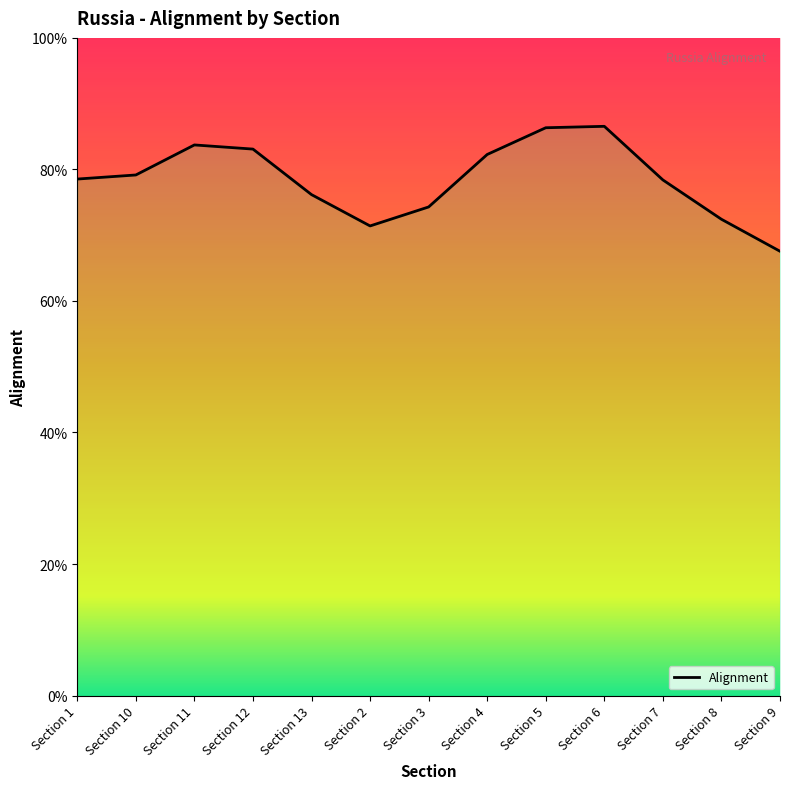

Between Section 6 and Section 12, which is larger?

Section 6